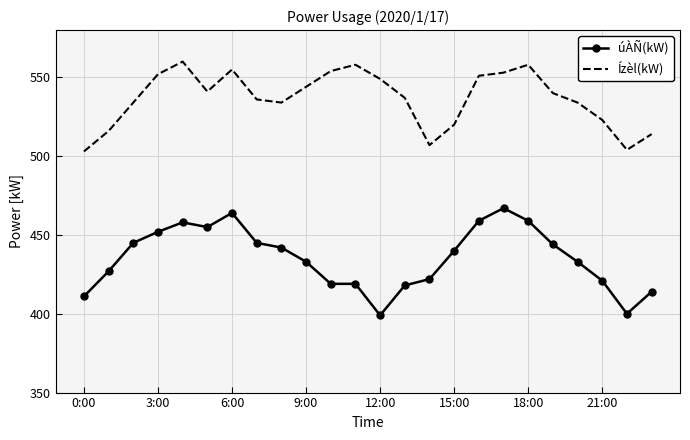

True or false: úÀÑ(kW) and Ízèl(kW) intersect in this chart.

False